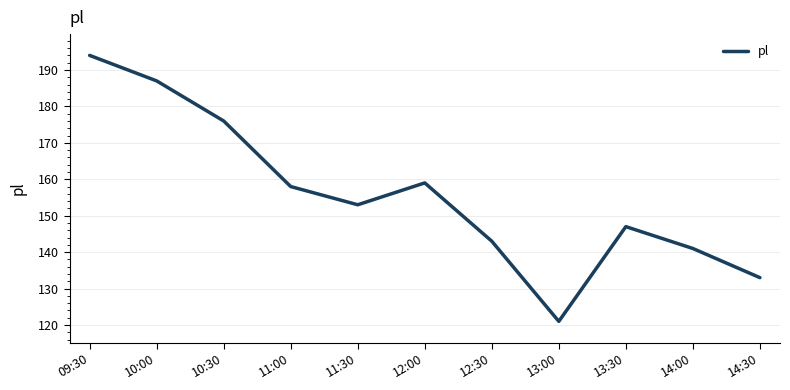

The chart shows a value of 176 at 10:30. True or false?

True